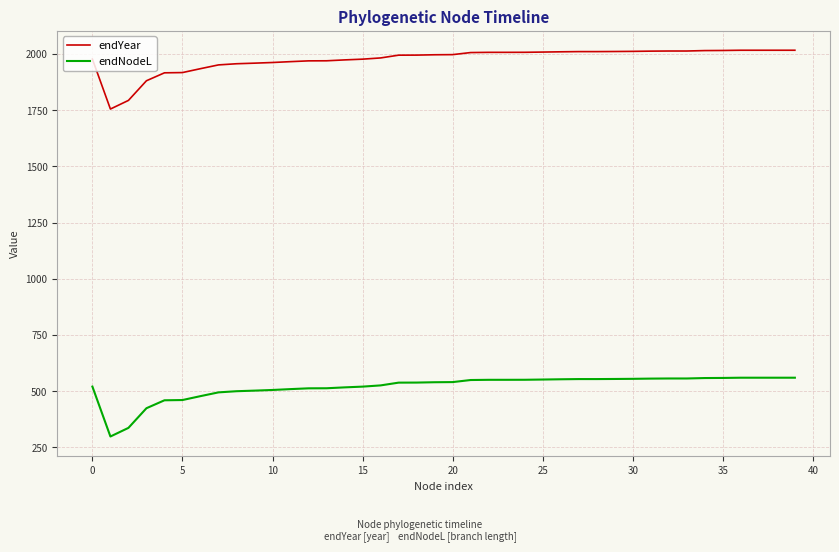

What is the minimum value for endNodeL?

298.2